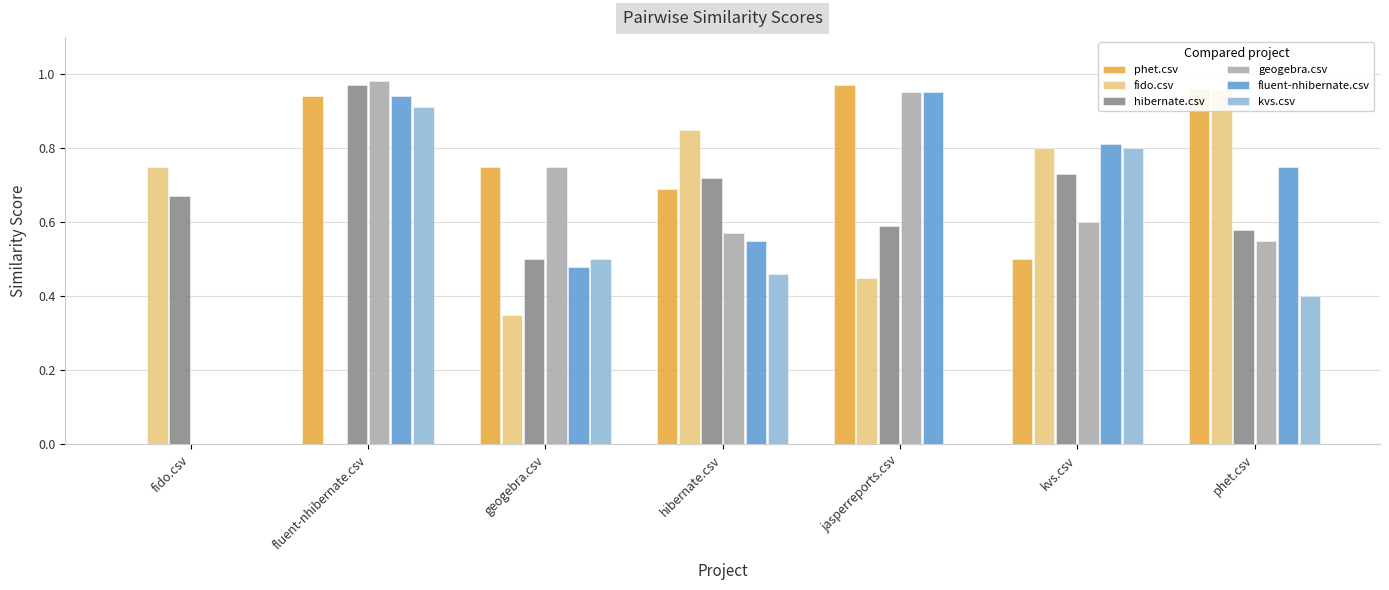

How many bars are there in total?

42